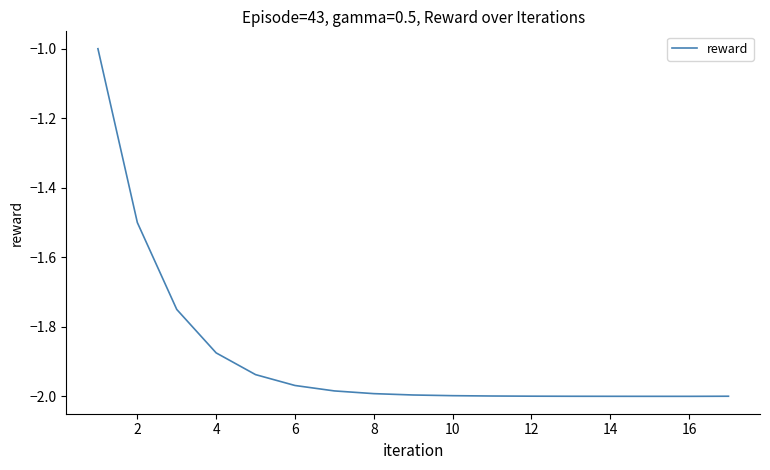

What is the greatest value displayed?

-1.0